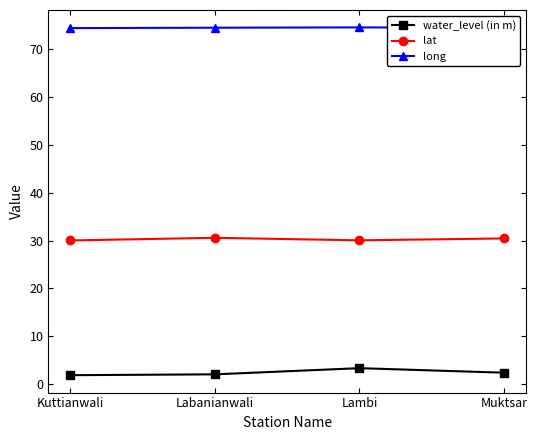

How many lines are shown in the chart?

3